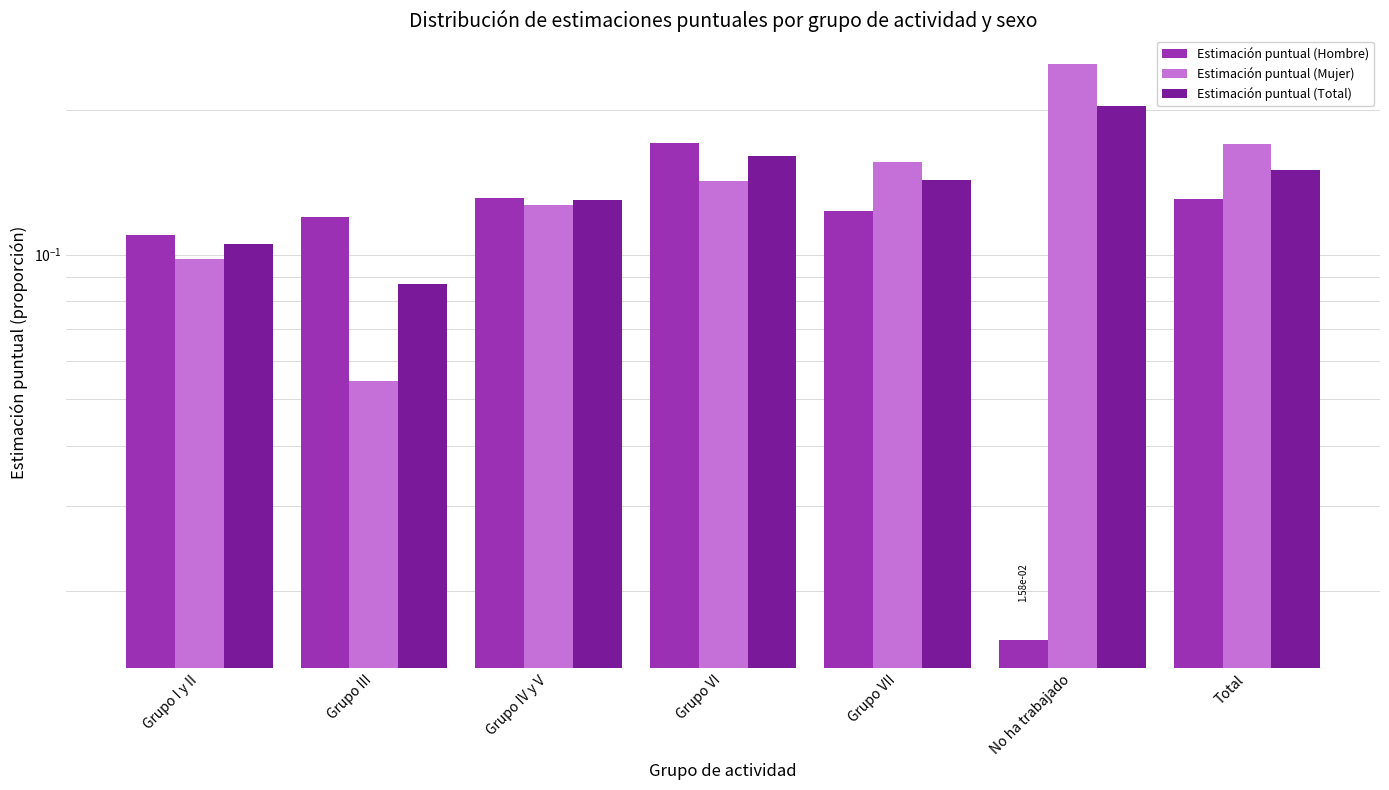

How many bars are there in total?

21